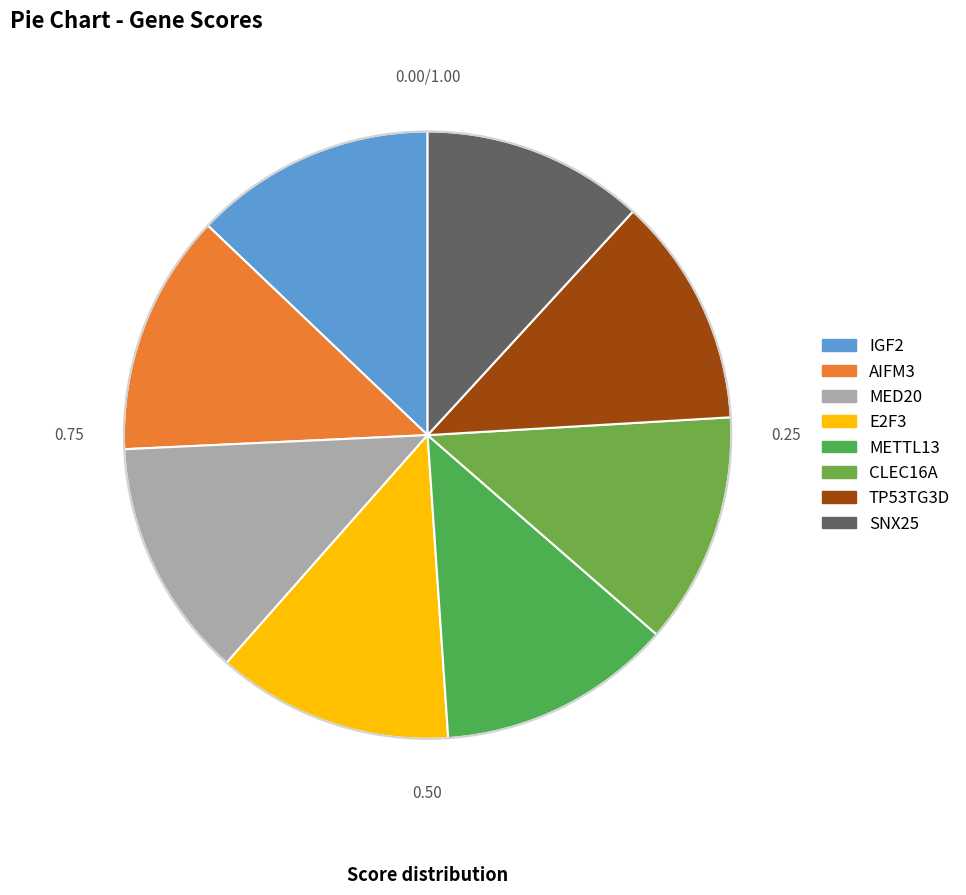

Is MED20 the majority of the pie?

No